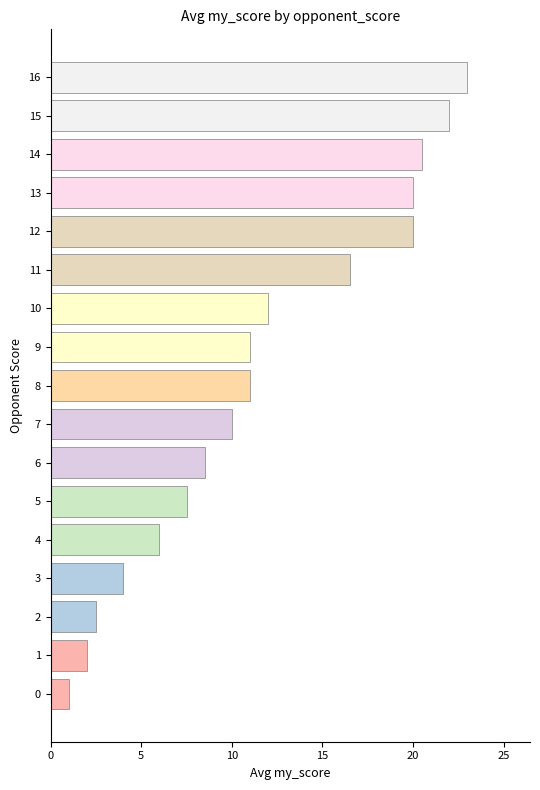

How many categories are shown in the chart?

17